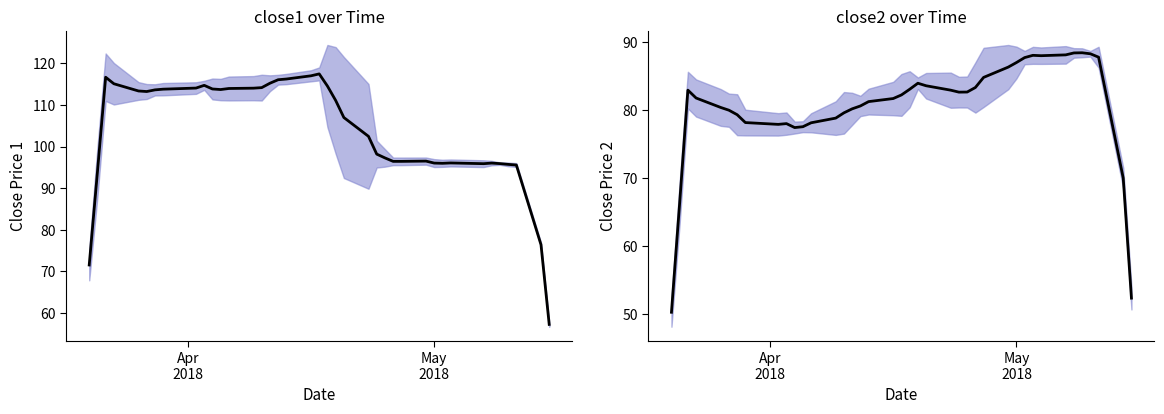

Which series has the largest total across all categories?

close1